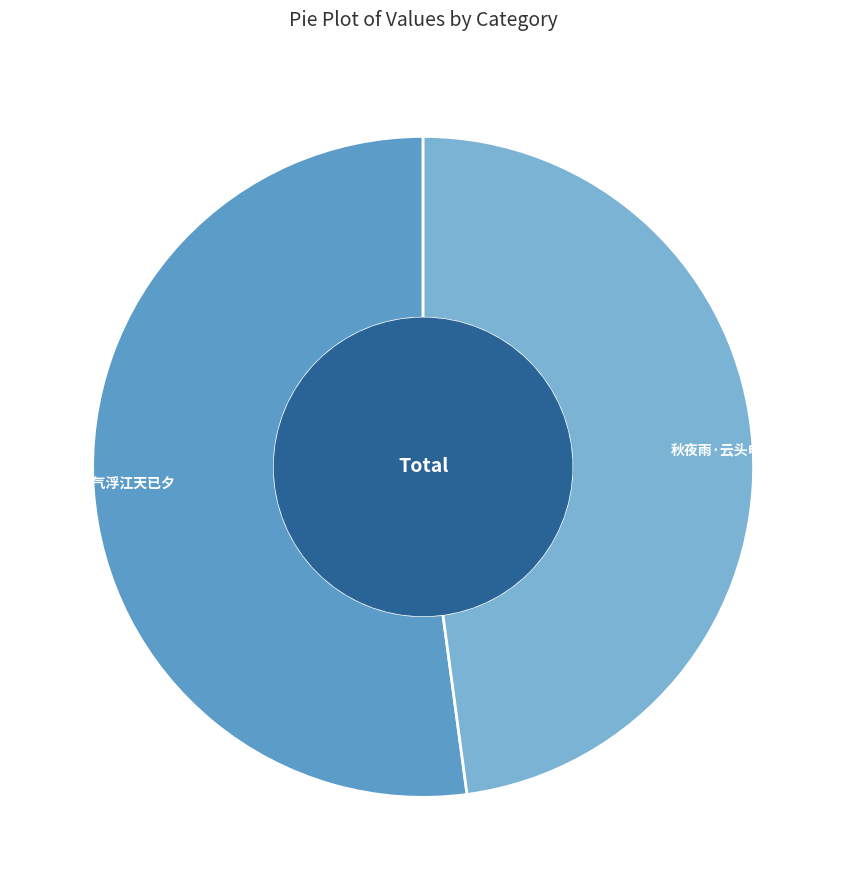

What is the majority slice?

潇湘夜雨·云气浮江天已夕